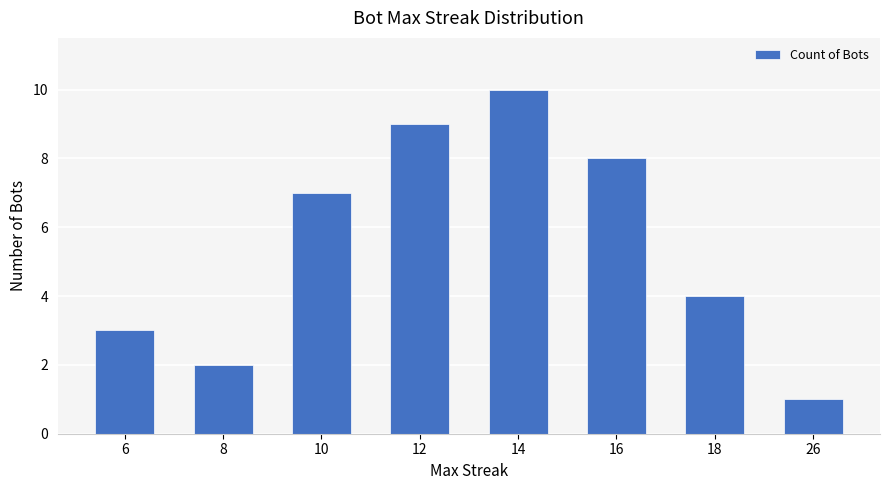

Approximately how many times larger is the value at 6 compared to 10?

0.4